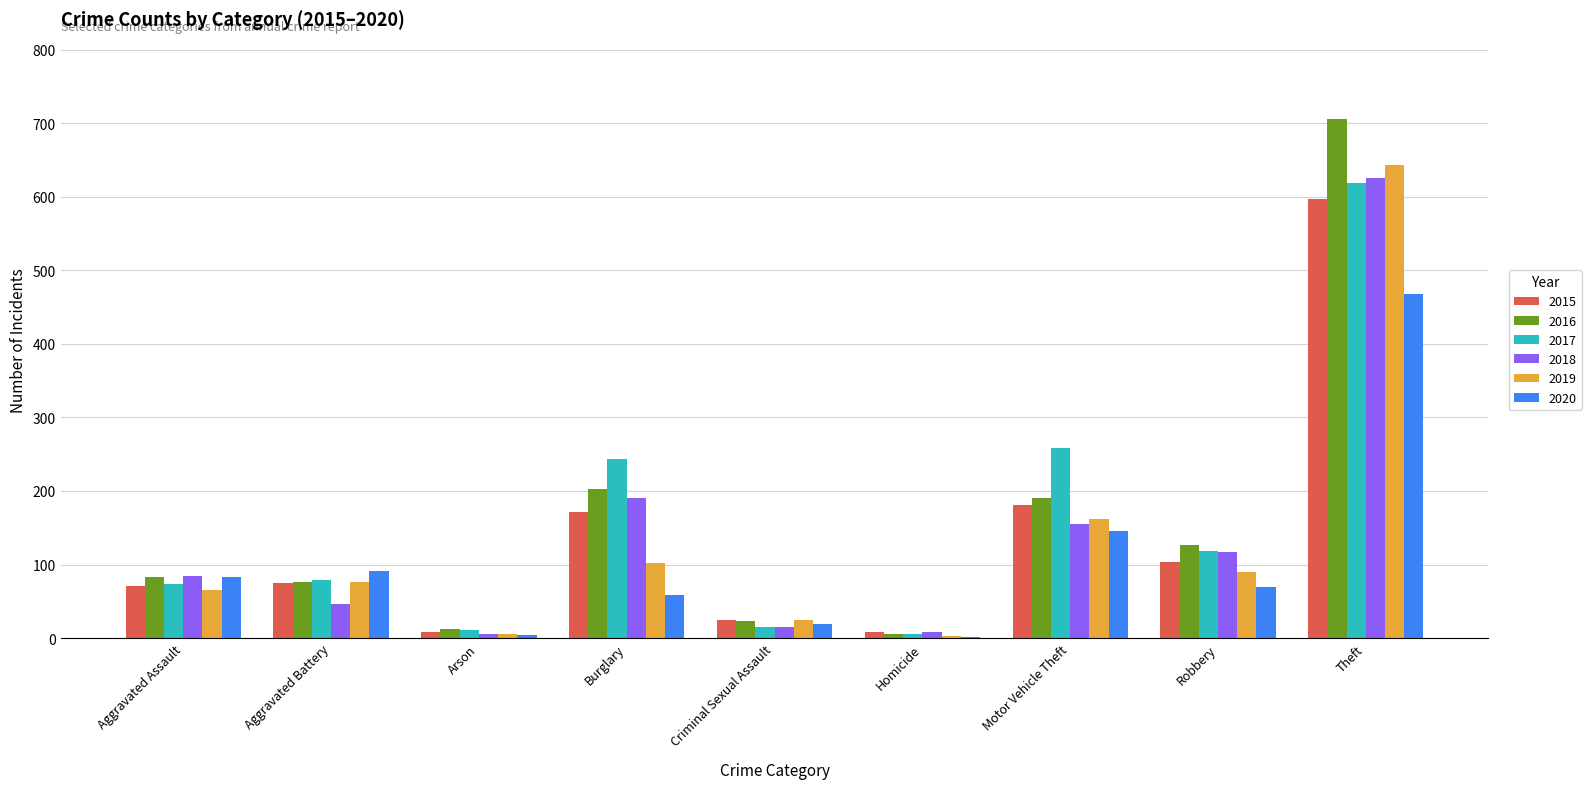

How many groups of bars are there?

9